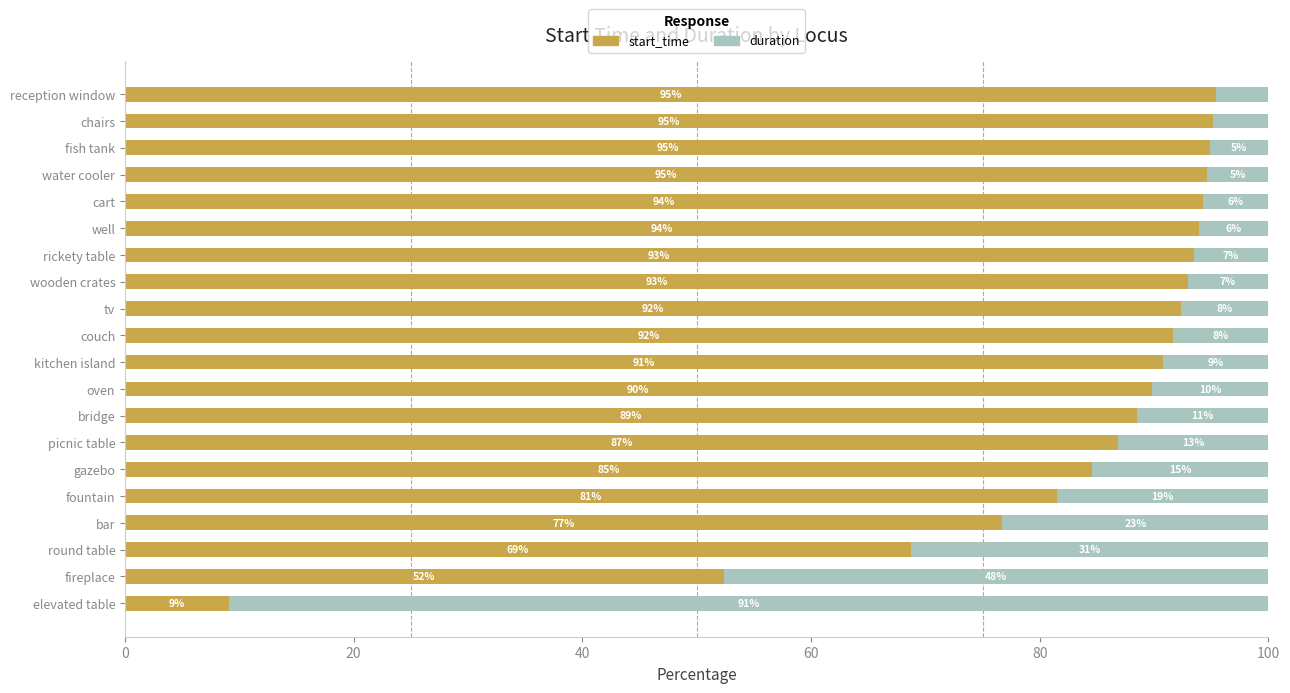

What is the minimum value for start_time?

9.1